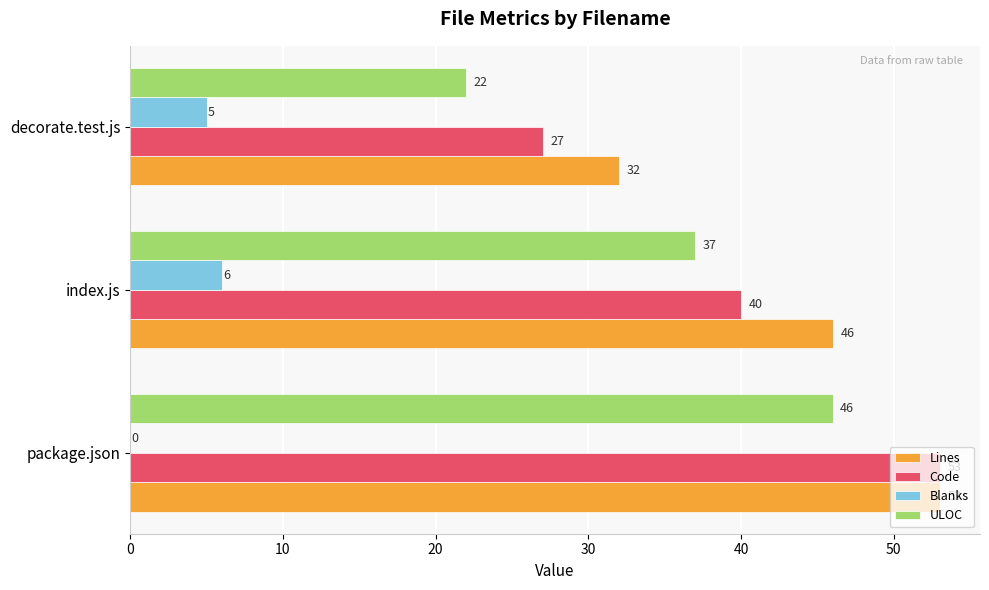

Count the number of data series in this chart.

4